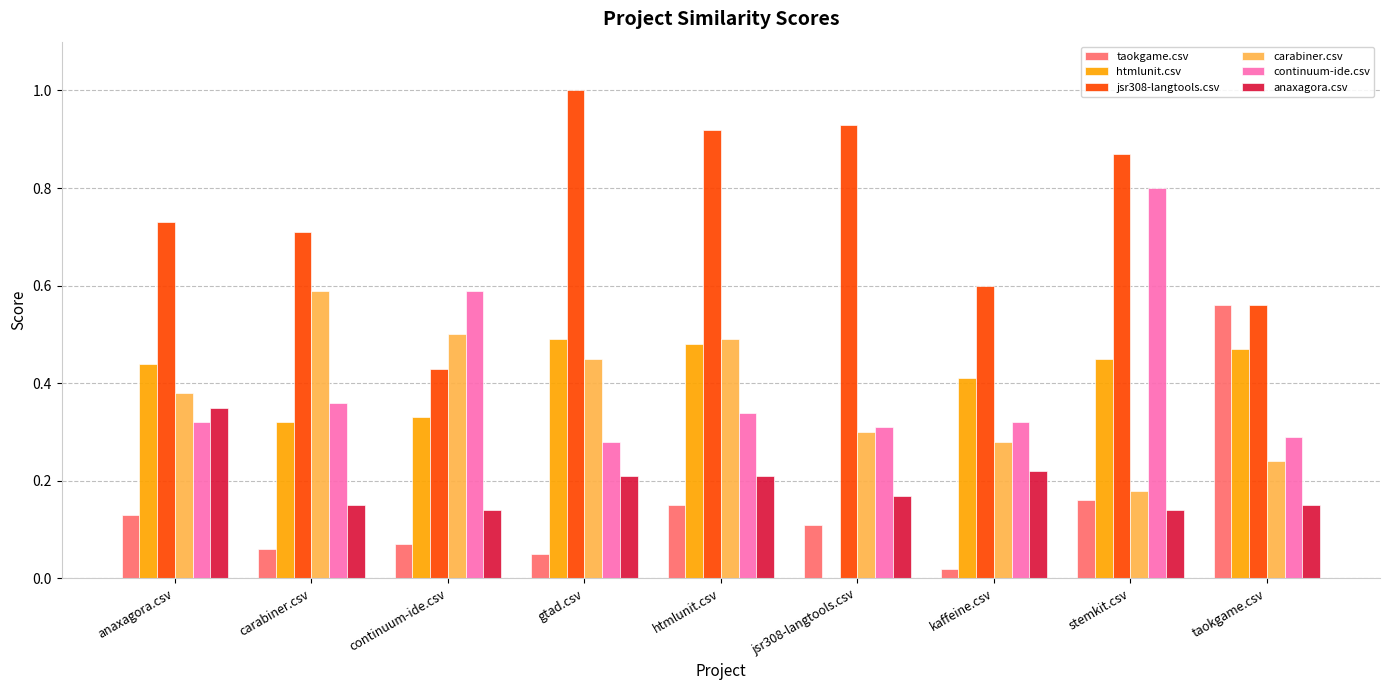

What is the maximum value shown in the chart?

1.0